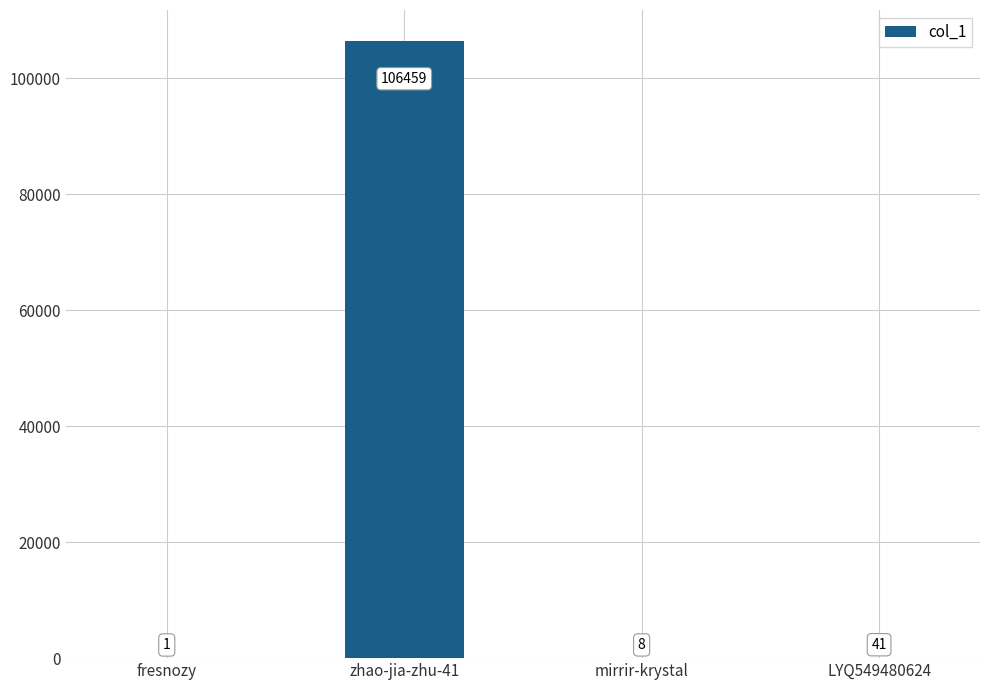

What is the sum of the values at LYQ549480624 and zhao-jia-zhu-41?

106500